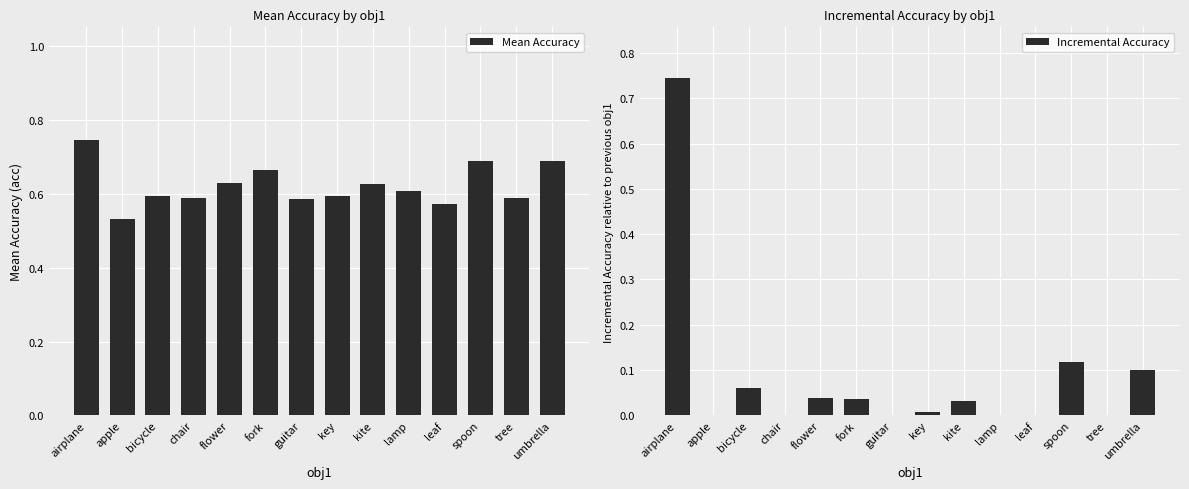

What is the value of the Mean Accuracy bar at the 6th from the left?

0.7